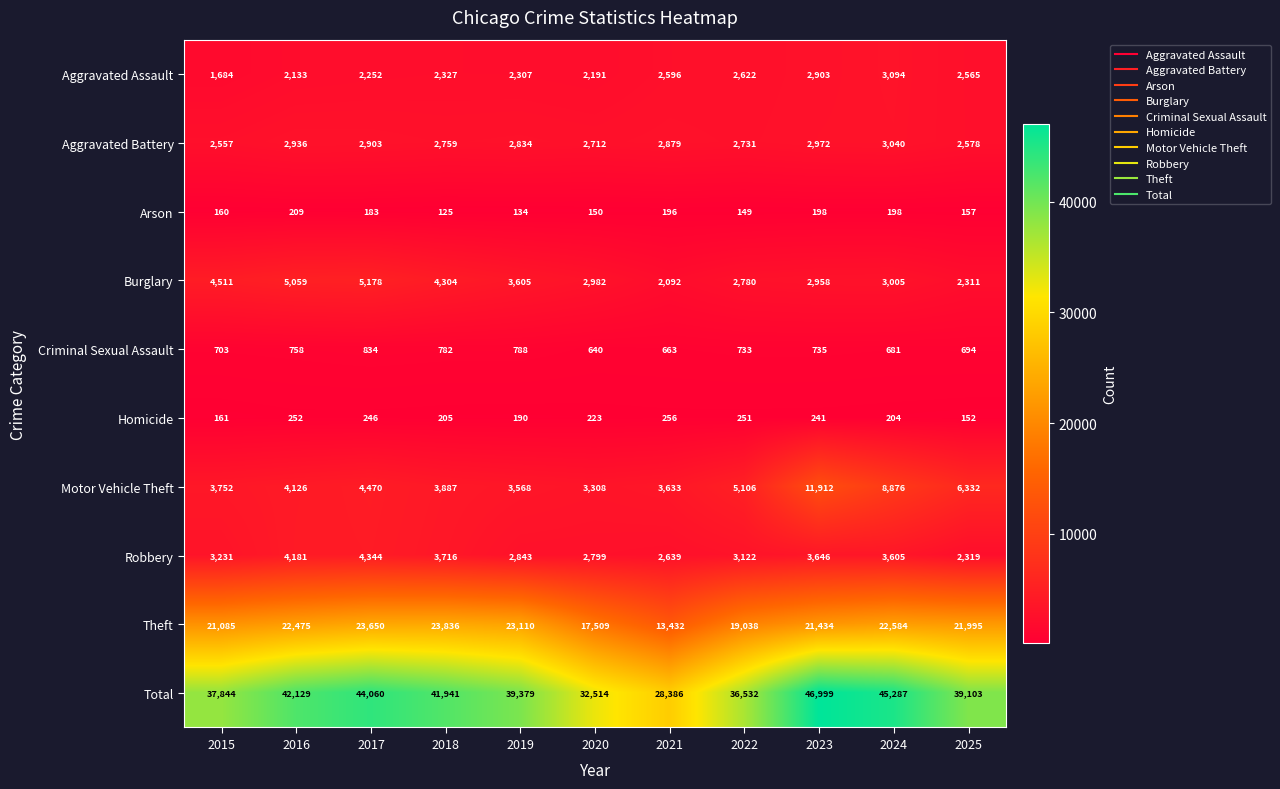

How many distinct data groups are displayed?

10